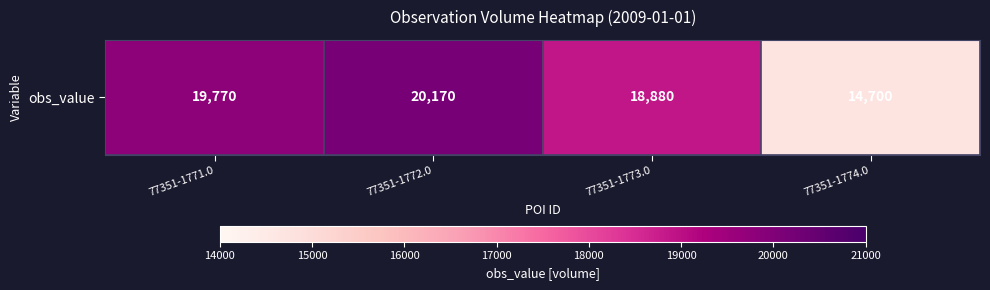

The value at 77351-1772.0 is 26961. True or false?

False